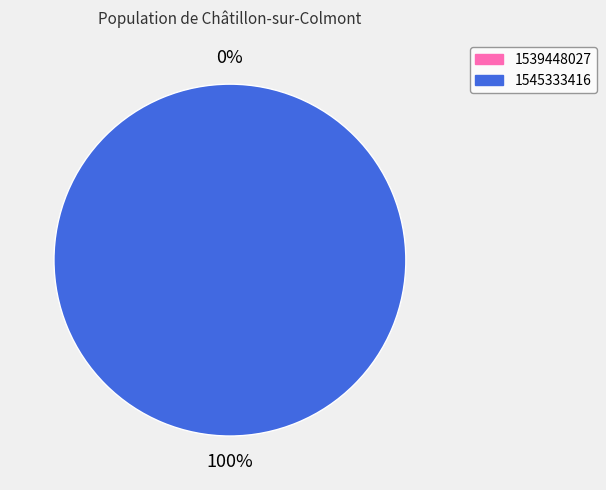

How many segments does this pie chart have?

2